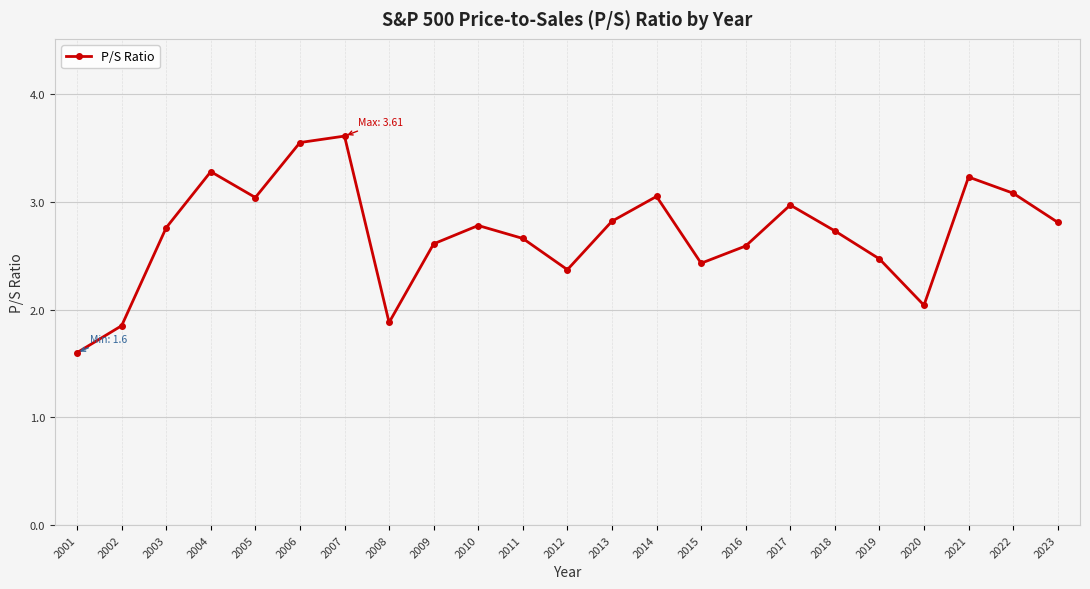

What is the sum of all values?

62.2